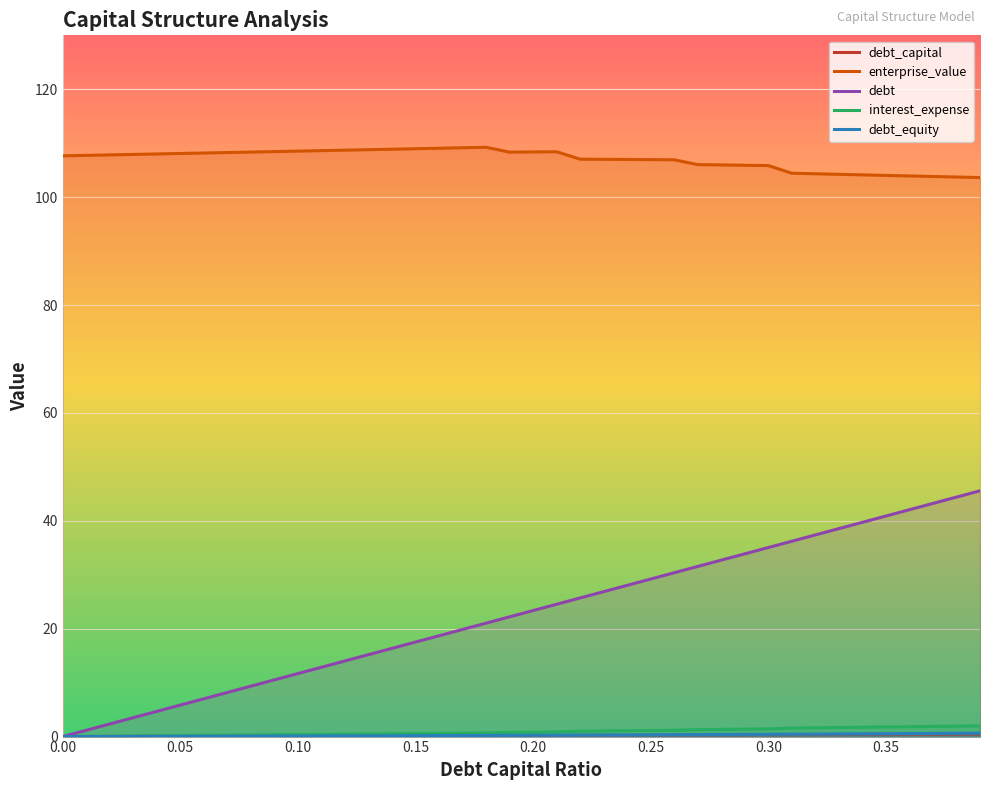

Rank the series at 0.32 from lowest to highest value.

debt_capital, debt_equity, interest_expense, debt, enterprise_value